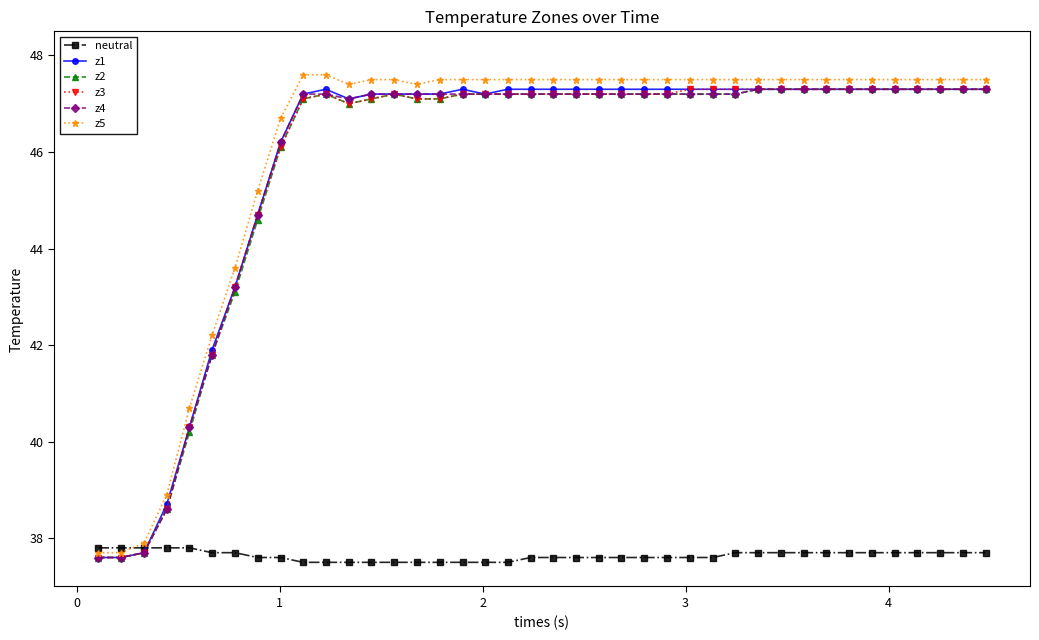

Reading right to left, what are all the values shown in this chart?

neutral: 37.7	37.7	37.7	37.7	37.7	37.7	37.7	37.7	37.7	37.7	37.7	37.7	37.6	37.6	37.6	37.6	37.6	37.6	37.6	37.6	37.6	37.5	37.5	37.5	37.5	37.5	37.5	37.5	37.5	37.5	37.5	37.6	37.6	37.7	37.7	37.8	37.8	37.8	37.8	37.8
z1: 47.3	47.3	47.3	47.3	47.3	47.3	47.3	47.3	47.3	47.3	47.3	47.3	47.3	47.3	47.3	47.3	47.3	47.3	47.3	47.3	47.3	47.3	47.2	47.3	47.2	47.2	47.2	47.2	47.1	47.3	47.2	46.2	44.7	43.2	41.9	40.3	38.7	37.7	37.6	37.6
z2: 47.3	47.3	47.3	47.3	47.3	47.3	47.3	47.3	47.3	47.3	47.3	47.2	47.2	47.2	47.2	47.2	47.2	47.2	47.2	47.2	47.2	47.2	47.2	47.2	47.1	47.1	47.2	47.1	47.0	47.2	47.1	46.1	44.6	43.1	41.8	40.2	38.6	37.7	37.6	37.6
z3: 47.3	47.3	47.3	47.3	47.3	47.3	47.3	47.3	47.3	47.3	47.3	47.3	47.3	47.3	47.2	47.2	47.2	47.2	47.2	47.2	47.2	47.2	47.2	47.2	47.1	47.1	47.2	47.1	47.0	47.2	47.1	46.1	44.7	43.2	41.8	40.3	38.6	37.7	37.6	37.6
z4: 47.3	47.3	47.3	47.3	47.3	47.3	47.3	47.3	47.3	47.3	47.3	47.2	47.2	47.2	47.2	47.2	47.2	47.2	47.2	47.2	47.2	47.2	47.2	47.2	47.2	47.2	47.2	47.2	47.1	47.2	47.2	46.2	44.7	43.2	41.8	40.3	38.6	37.7	37.6	37.6
z5: 47.5	47.5	47.5	47.5	47.5	47.5	47.5	47.5	47.5	47.5	47.5	47.5	47.5	47.5	47.5	47.5	47.5	47.5	47.5	47.5	47.5	47.5	47.5	47.5	47.5	47.4	47.5	47.5	47.4	47.6	47.6	46.7	45.2	43.6	42.2	40.7	38.9	37.9	37.7	37.7